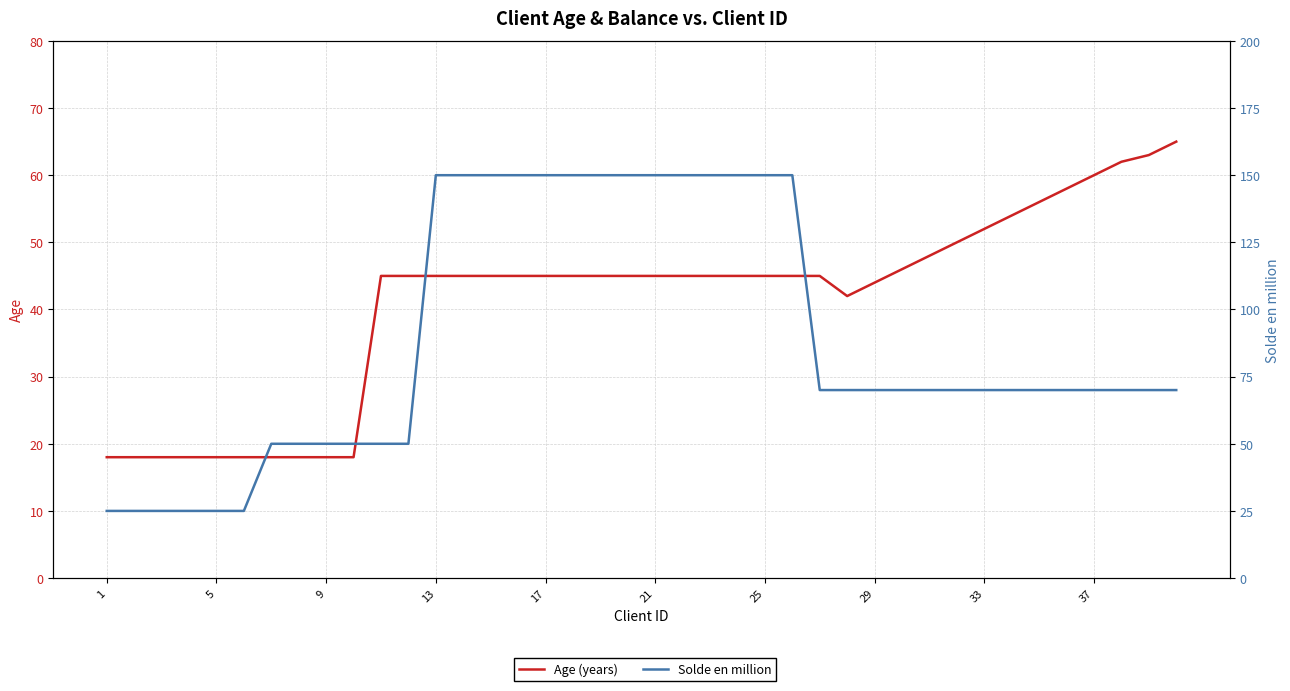

Which series has the widest spread of values?

Solde en million